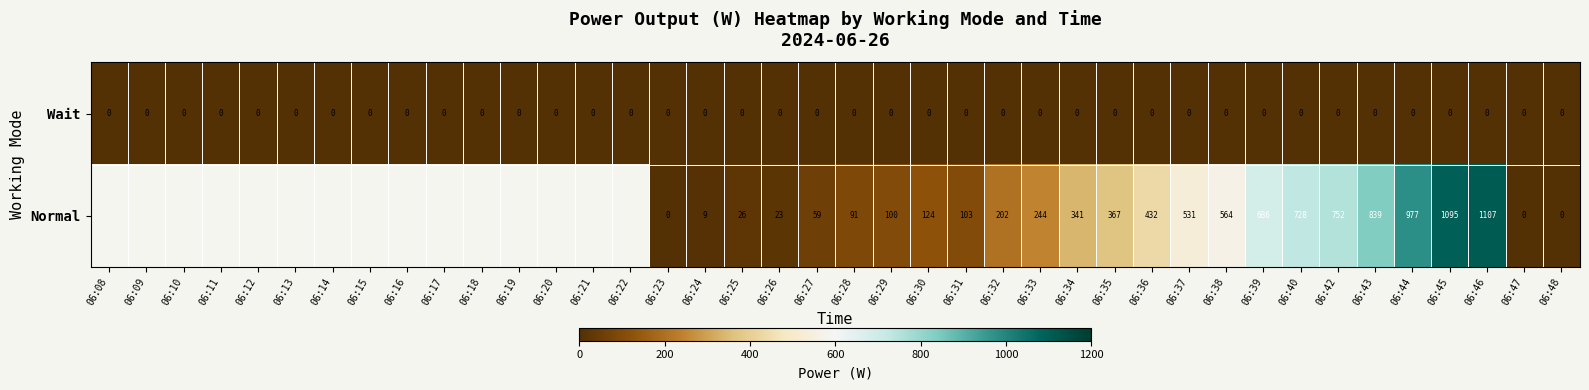

How many data points does each series have?

40